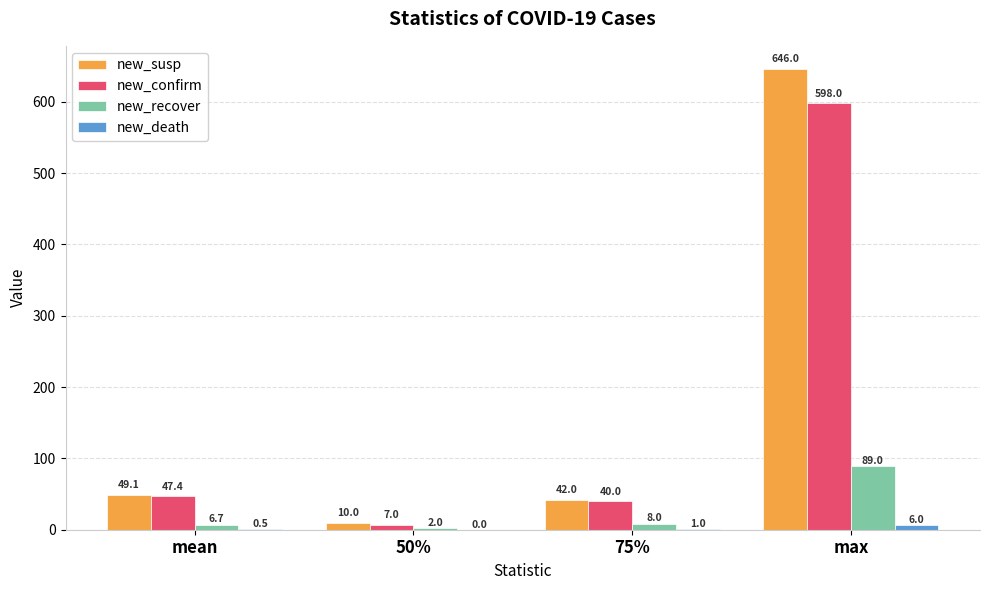

What is the spread (max minus min) of values at 75%?

41.0